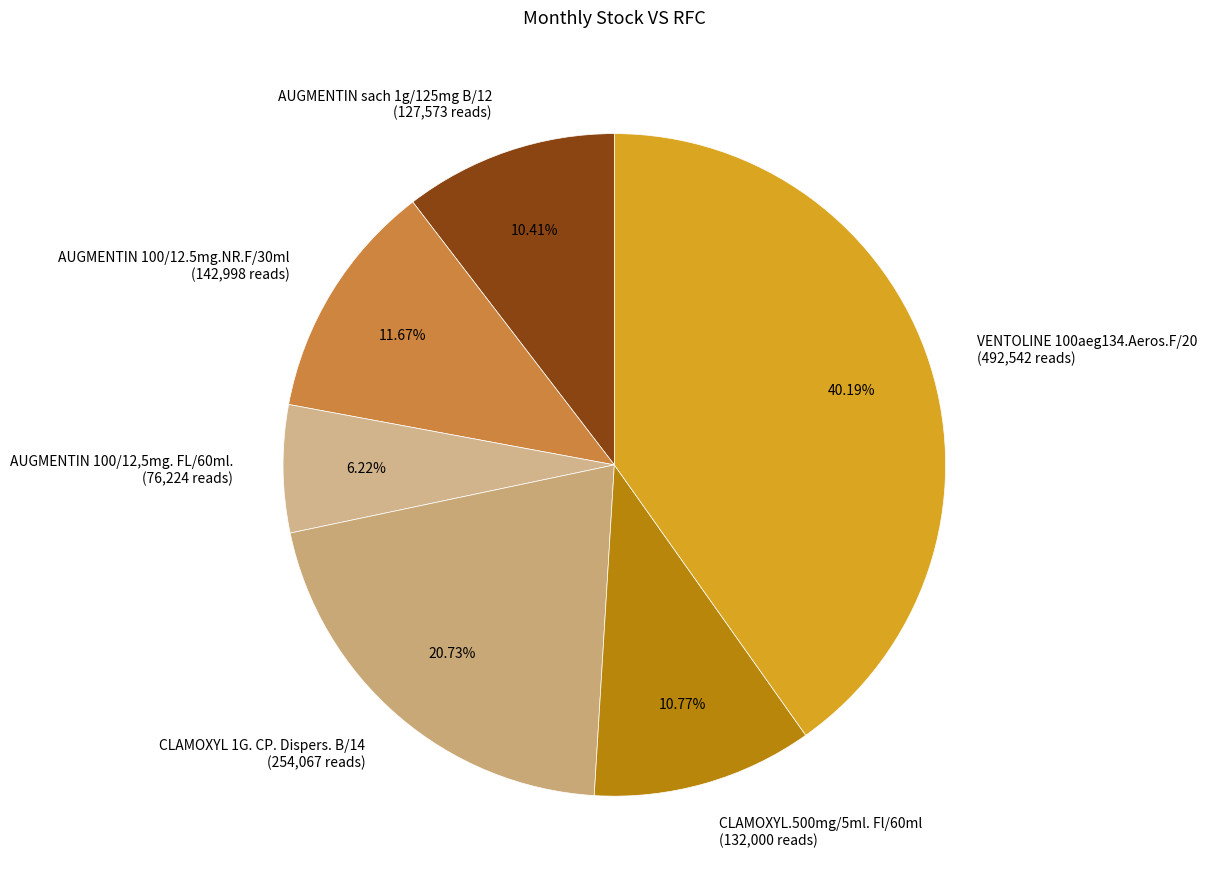

Is the sum of CLAMOXYL 1G. CP. Dispers. B/14 (254,067 reads) and CLAMOXYL.500mg/5ml. Fl/60ml (132,000 reads) greater than half?

No